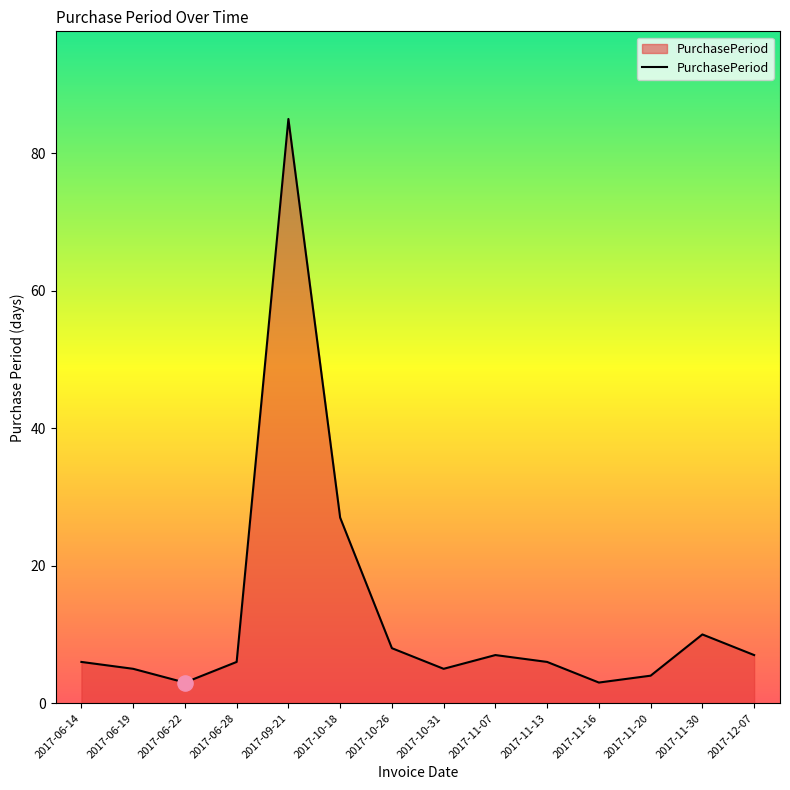

What is the change in value from 2017-06-22 to 2017-06-28?

+3